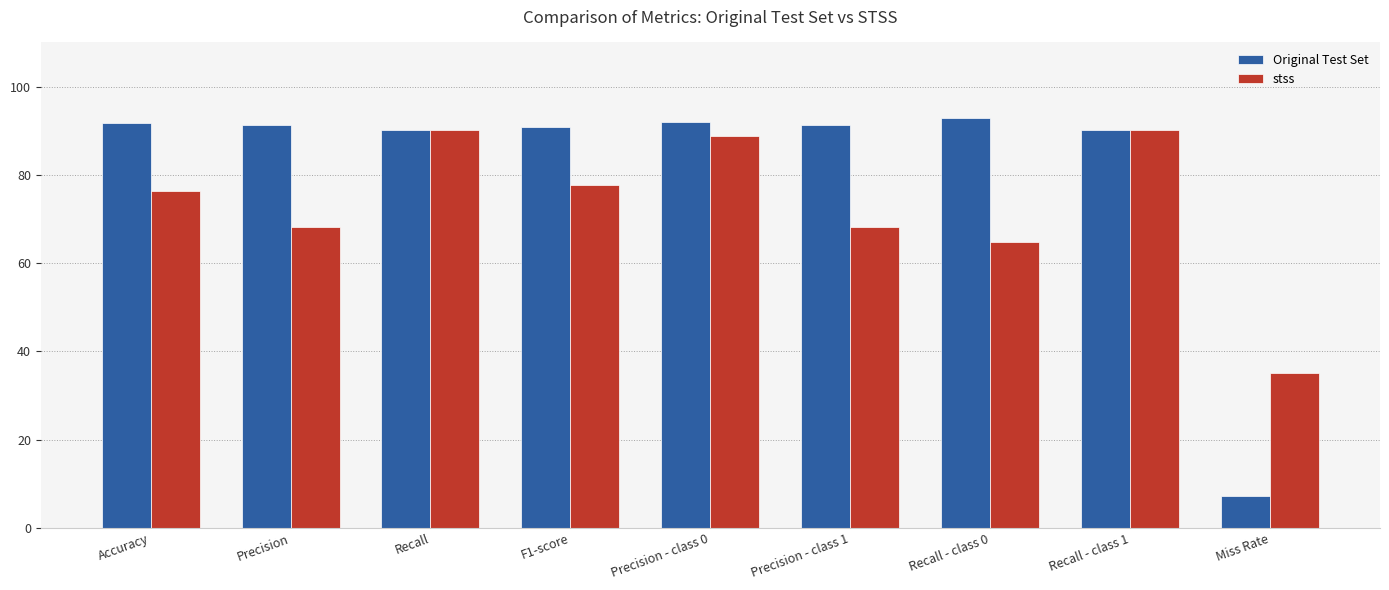

What is the difference between the maximum and minimum values in the Original Test Set series?

85.7